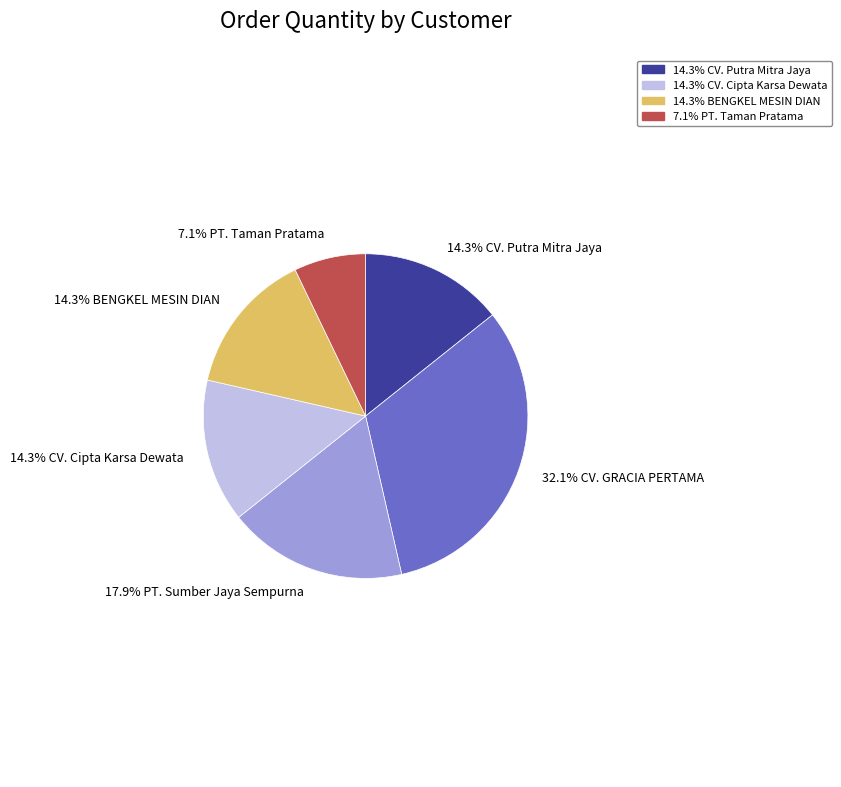

Is there any slice that represents more than half of the pie?

No